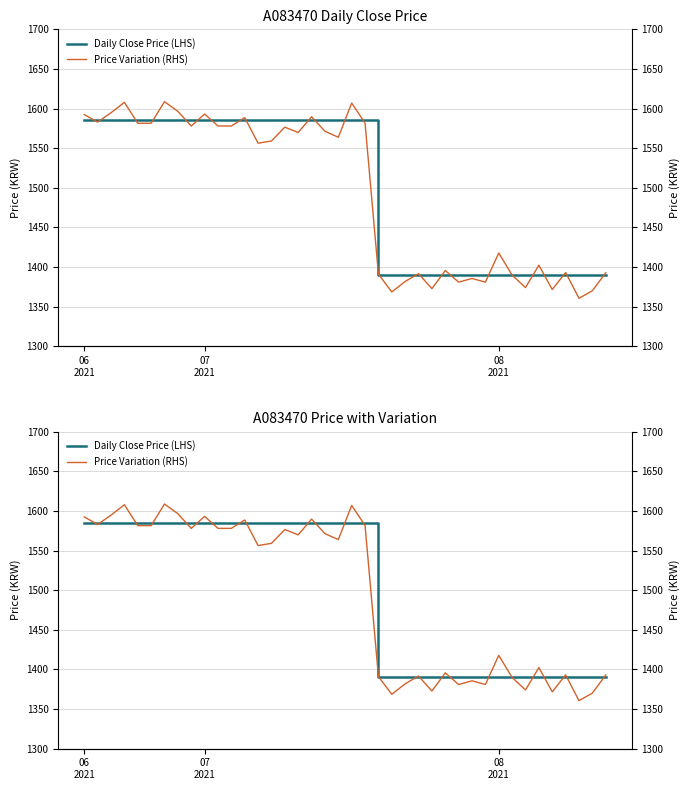

Is the value of Daily Close Price (LHS) at 4 greater than the value of Price Variation (RHS) at 36?

Yes